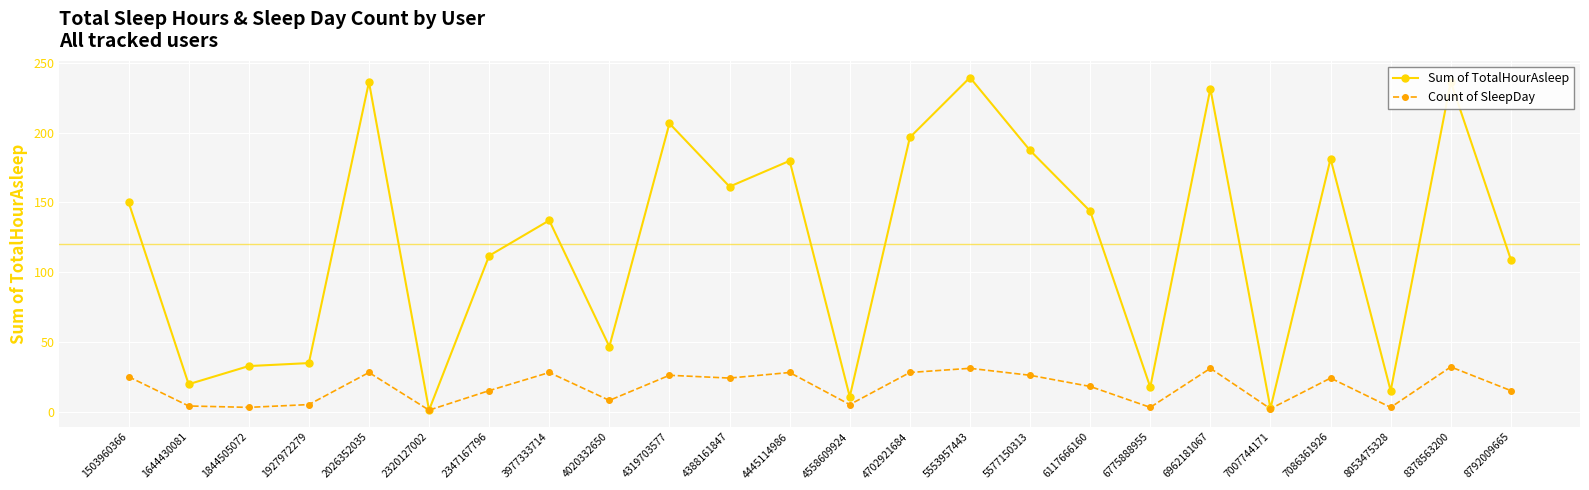

How many lines are shown in the chart?

2